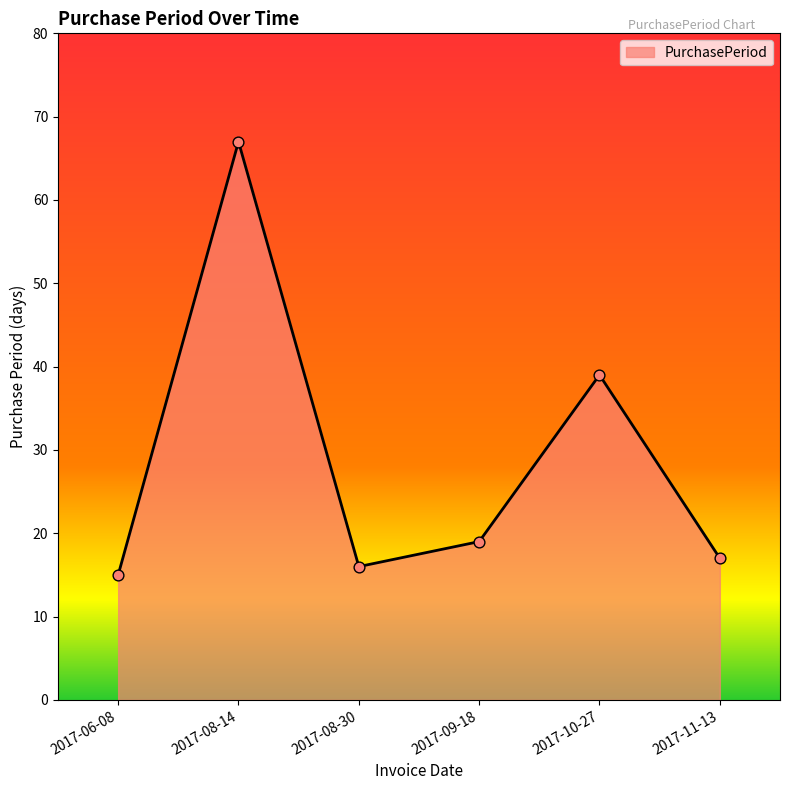

Between 2017-06-08 and 2017-08-14, which is larger?

2017-08-14